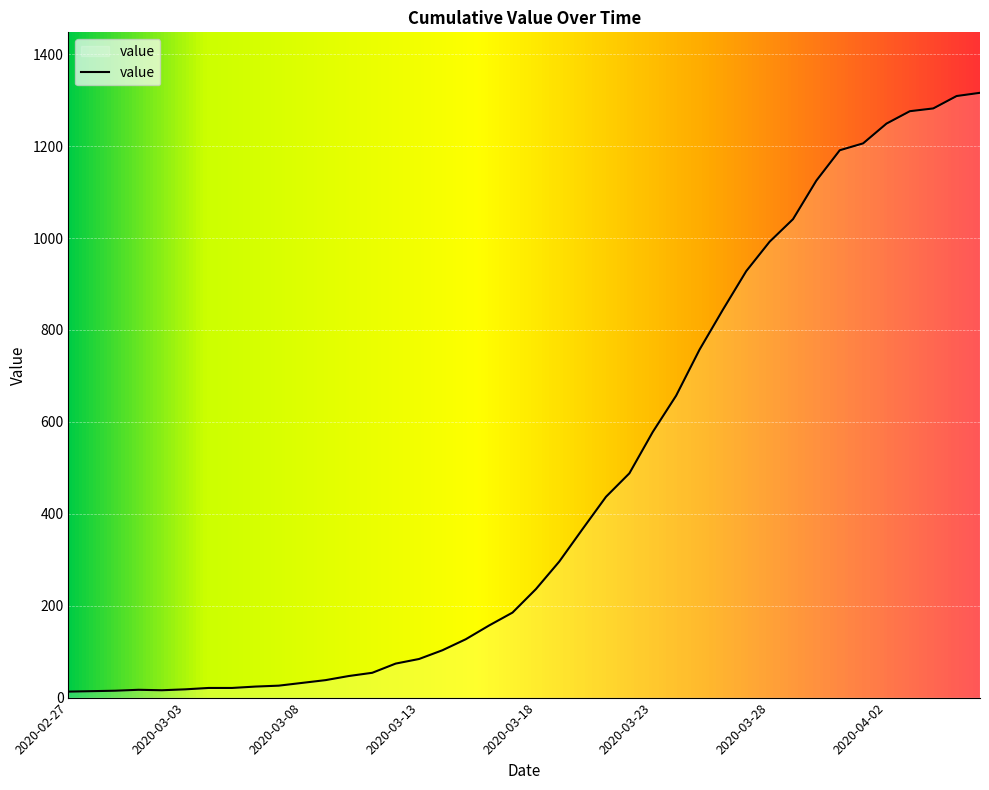

How many values are below 236?

20